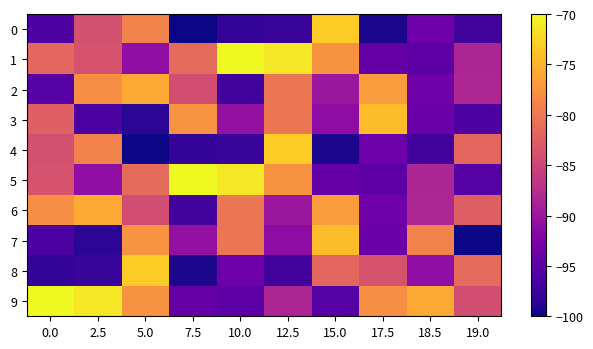

What is the total value across all series at 12.5?

-846.7